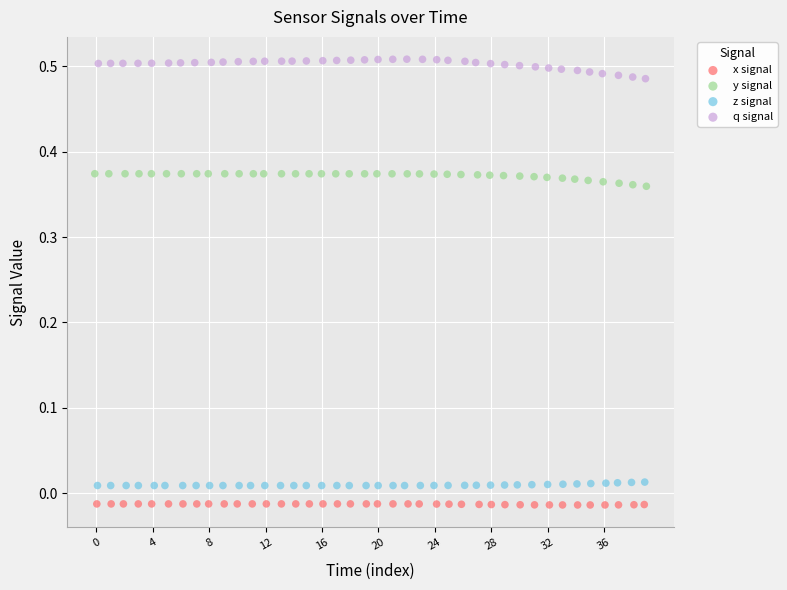

What are all the series names shown in the legend?

x signal, y signal, z signal, q signal